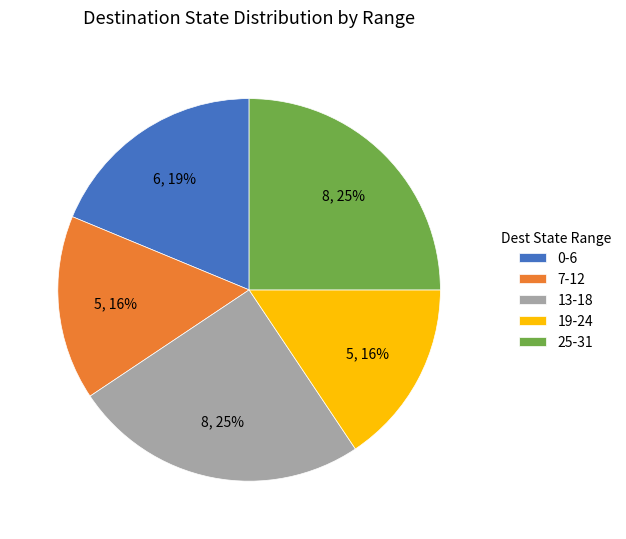

How many slices are in this pie chart?

5